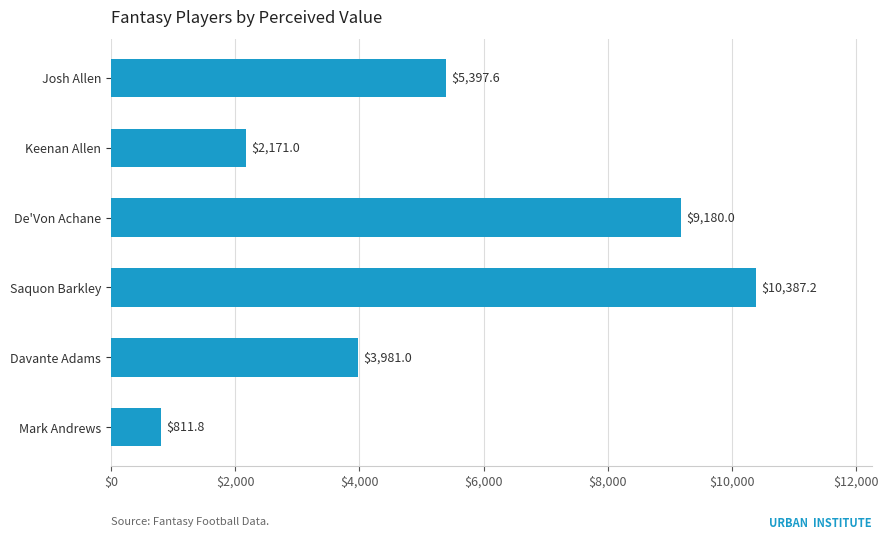

What is the change in value from De'Von Achane to Saquon Barkley?

+1207.2